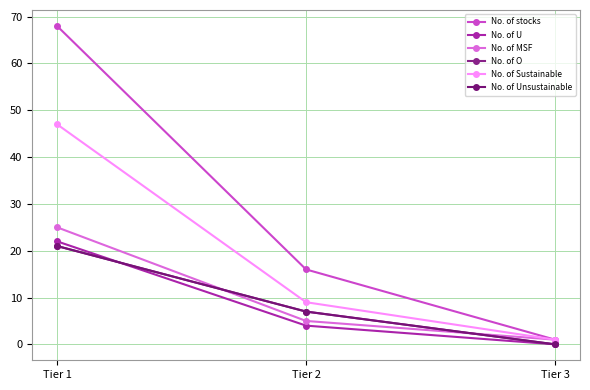

Reading right to left, list all the values displayed in this chart.

No. of stocks: 1	16	68
No. of U: 0	4	22
No. of MSF: 1	5	25
No. of O: 0	7	21
No. of Sustainable: 1	9	47
No. of Unsustainable: 0	7	21